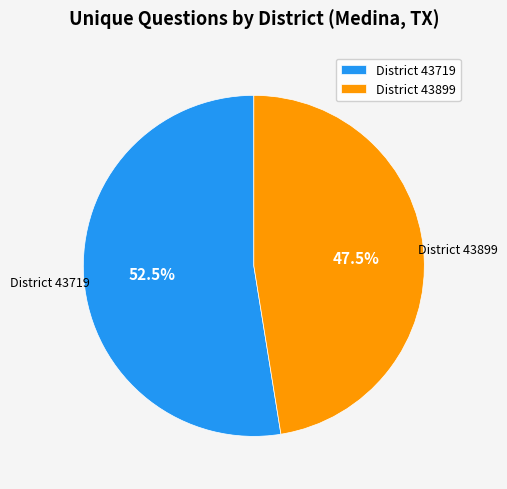

What is the total percentage of District 43899 and District 43719?

100.0%